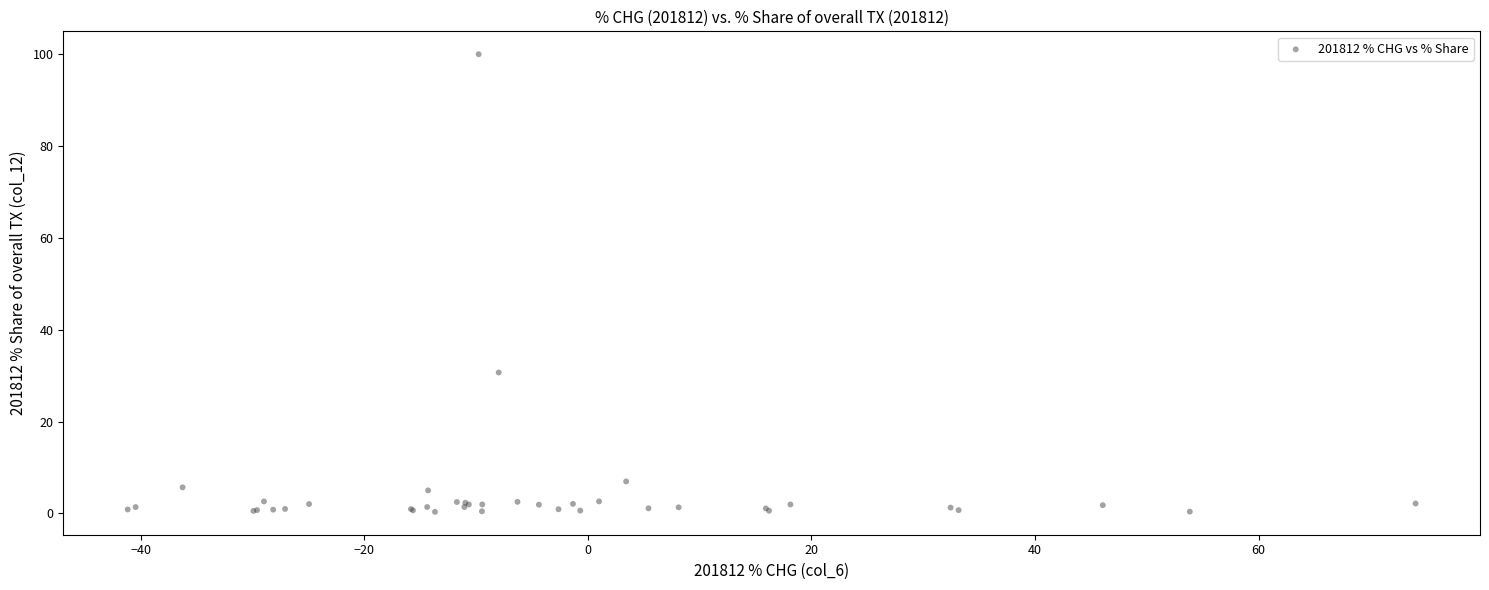

What Y value in the scatter plot is closest to 50?

30.7